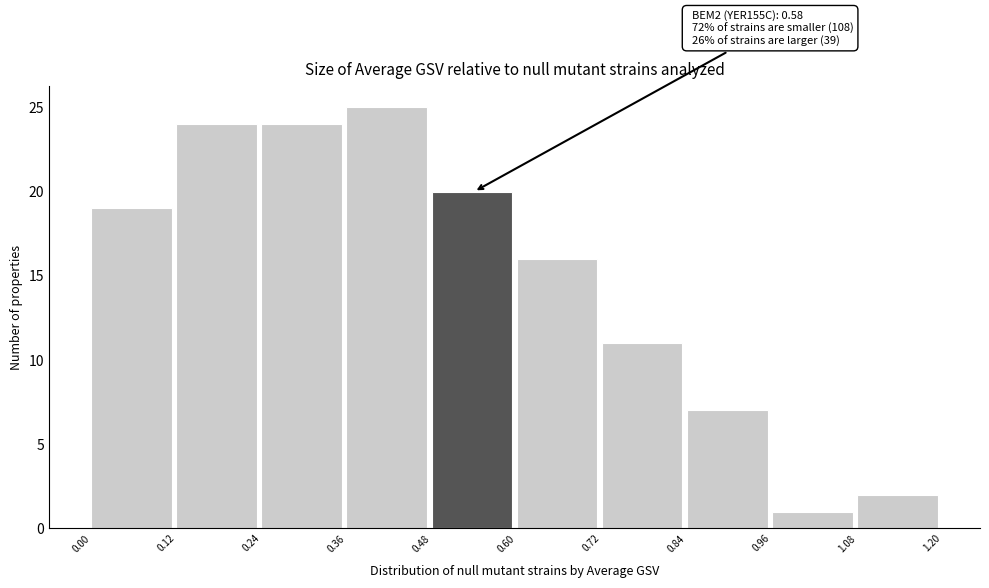

Over which range of the x-axis is the bar tallest?

0.36 to 0.48